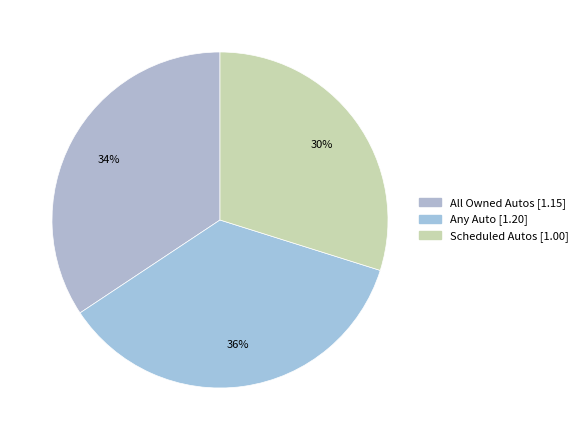

To the nearest percent, what is the difference between the largest and smallest slice percentages?

6%